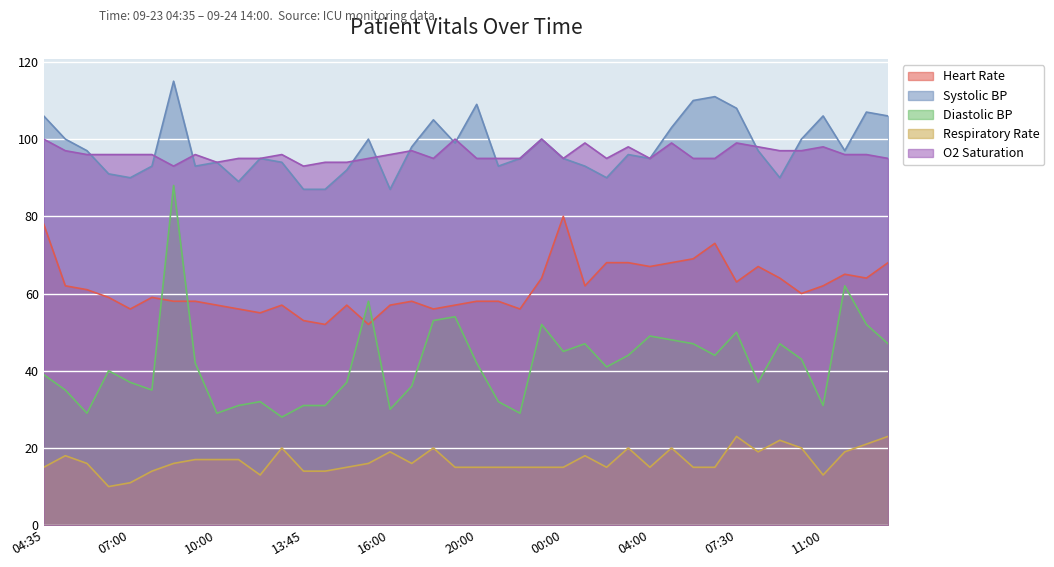

Which category has the highest value across all series?

08:15